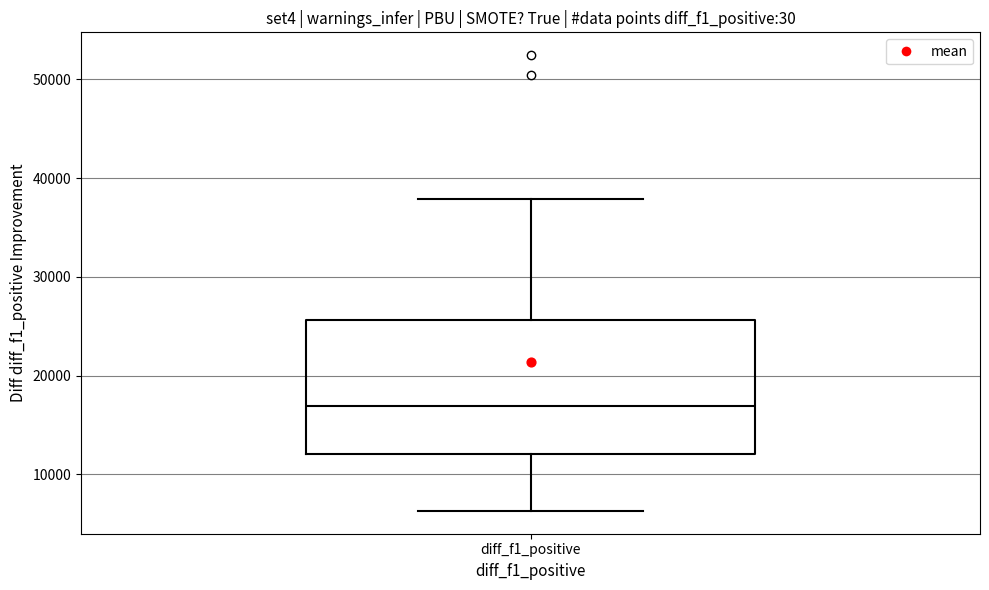

Transcribe this box plot: give where the median line is, the range the box spans, and where the two whiskers end, as read against the y-axis. The values are not printed on the chart, so give them approximately, as read against the axis.

median 17000, box 12000 to 26000, whiskers 6000 to 38000